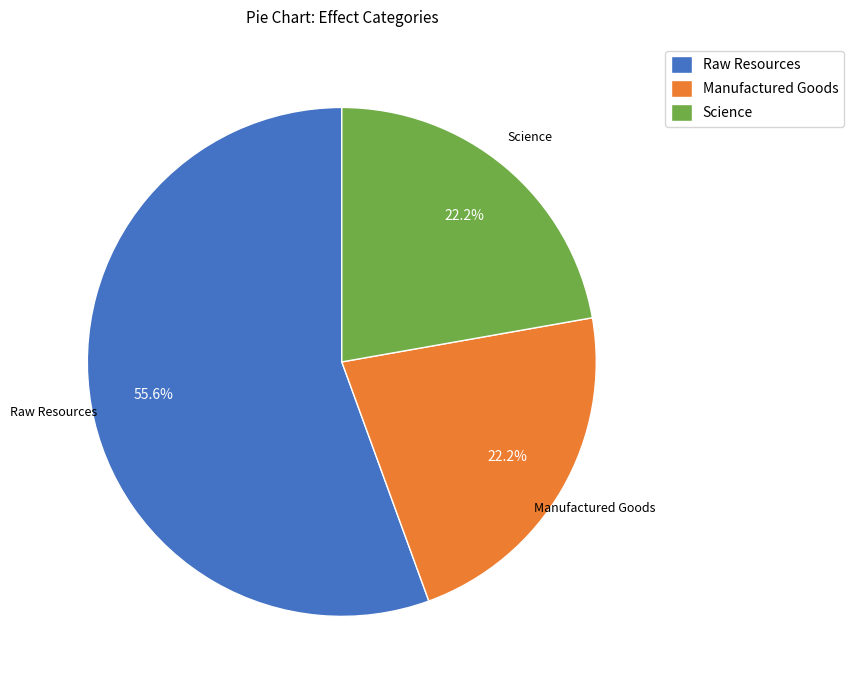

What percentage is the Raw Resources slice, to the nearest percent?

56%